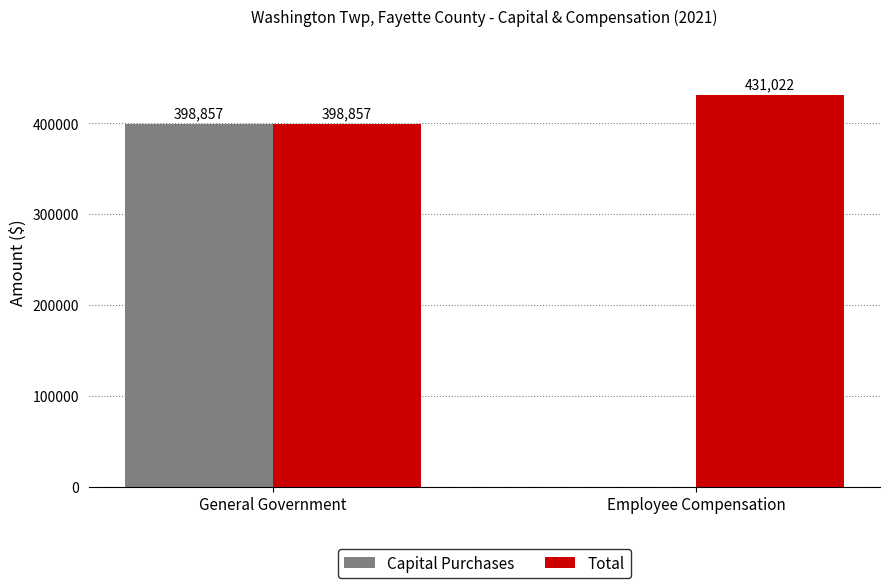

How many positive values does the Capital Purchases series have?

1